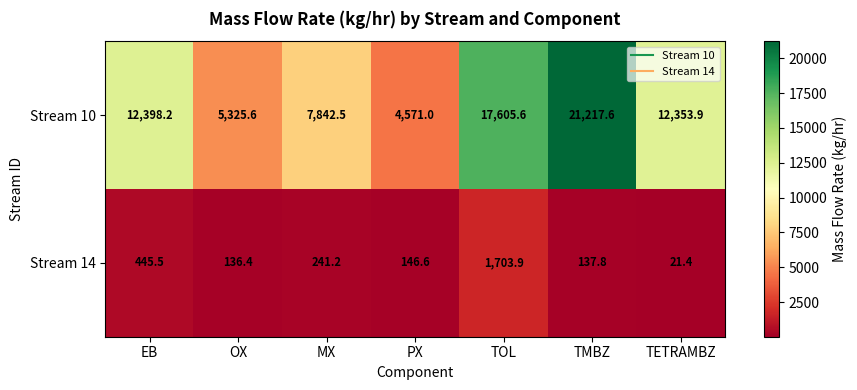

What is the sum of the Stream 14 values at MX and TOL?

1945.1